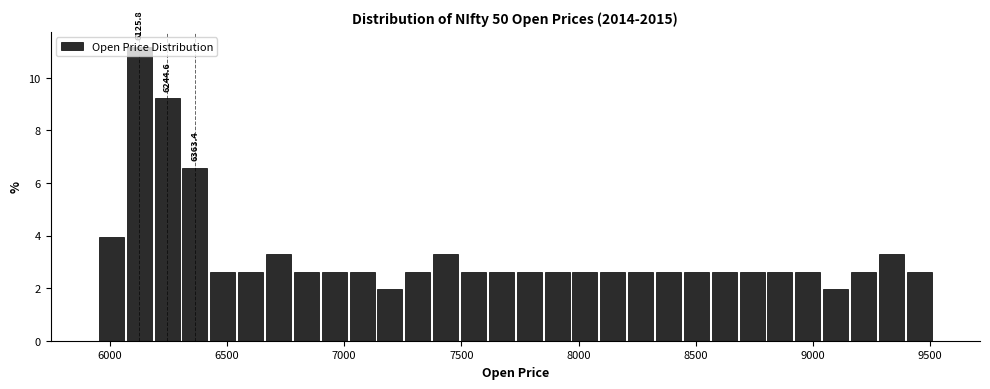

Read against the x-axis, roughly where is the centre of the tallest bar?

6150